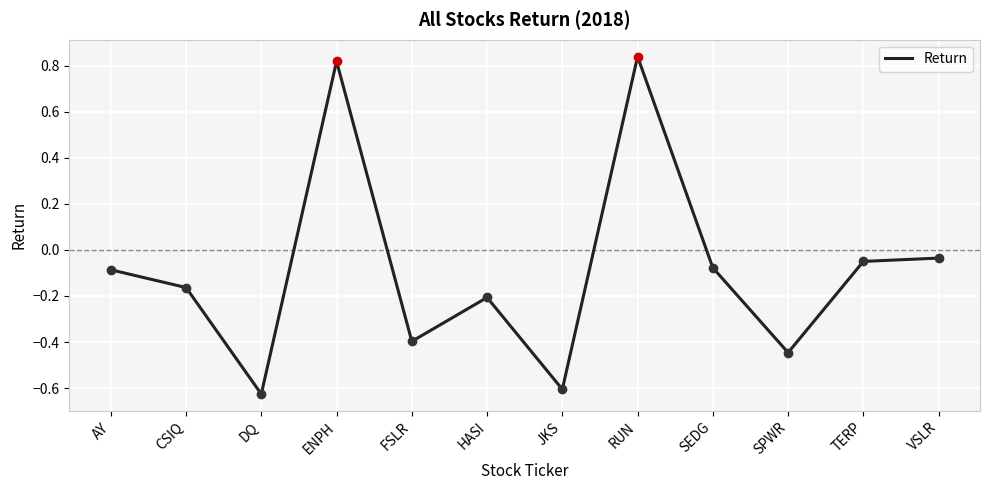

Count the number of values greater than 0.

2